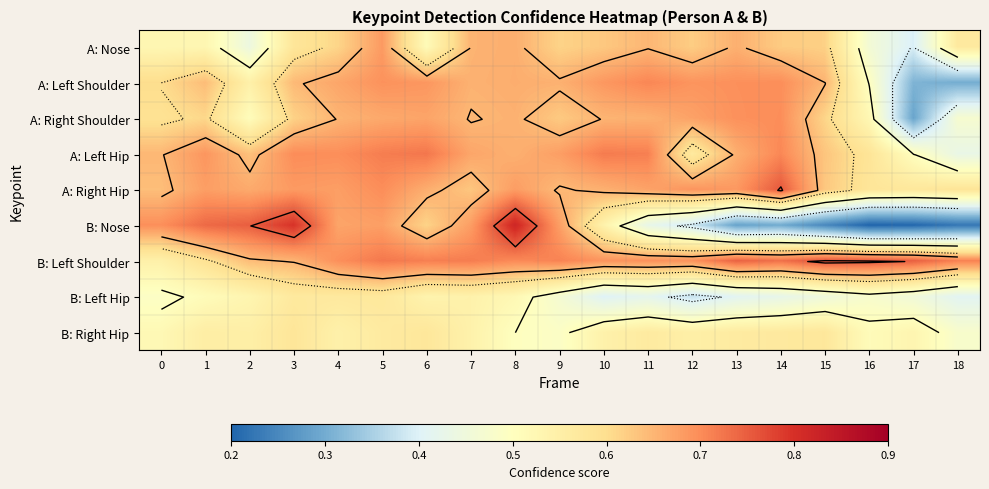

Read the B: Left Shoulder value at 7.

0.7